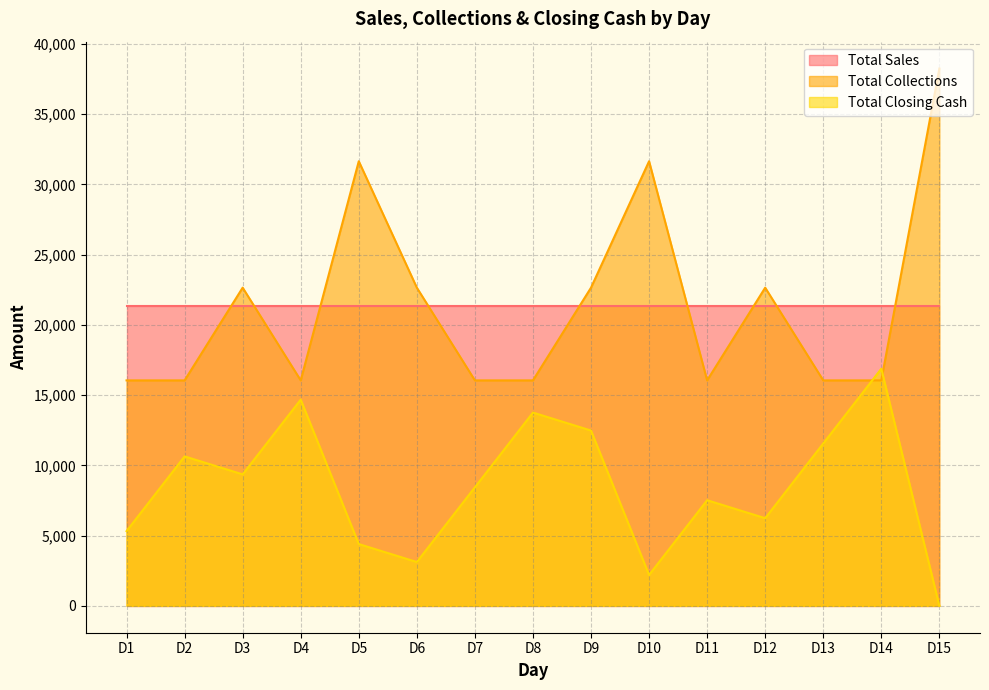

What is the approximate value of Total Closing Cash at D8?

13760